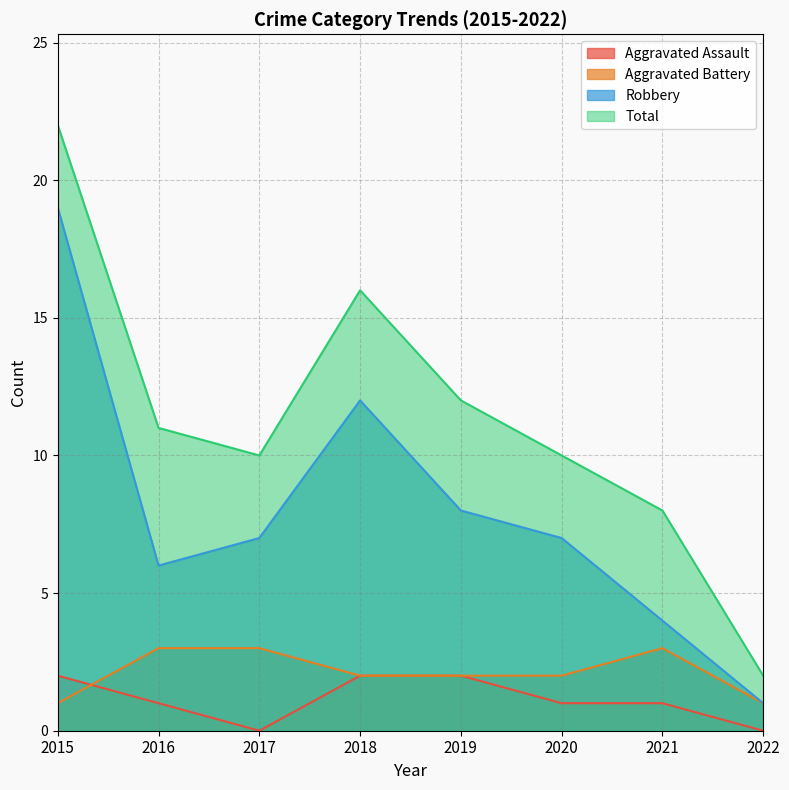

What is the average value of the Robbery series?

8